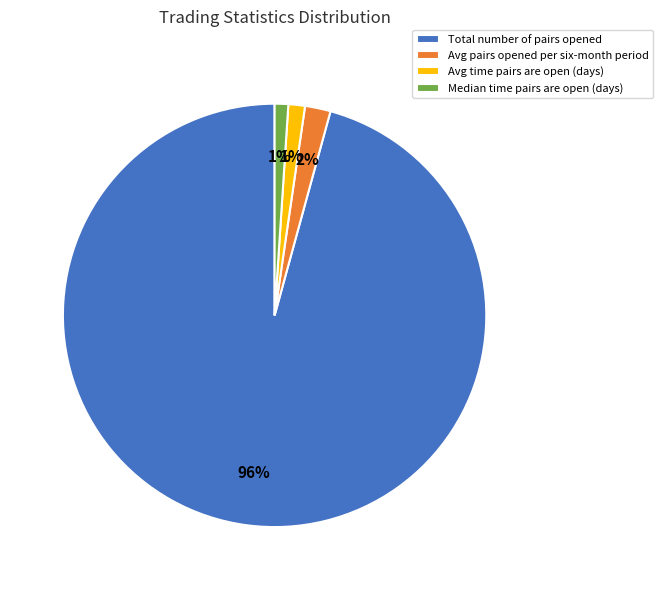

Combined, do Total number of pairs opened and Median time pairs are open (days) account for over 50%?

Yes